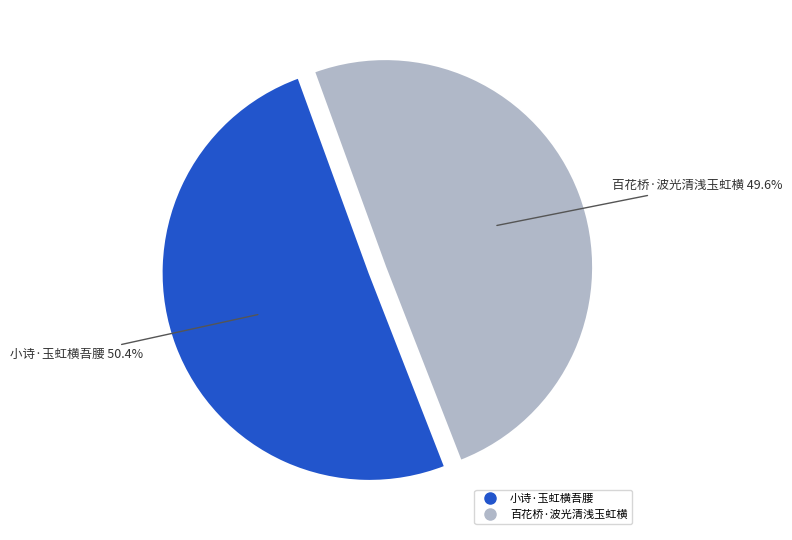

What is the majority slice?

小诗·玉虹横吾腰